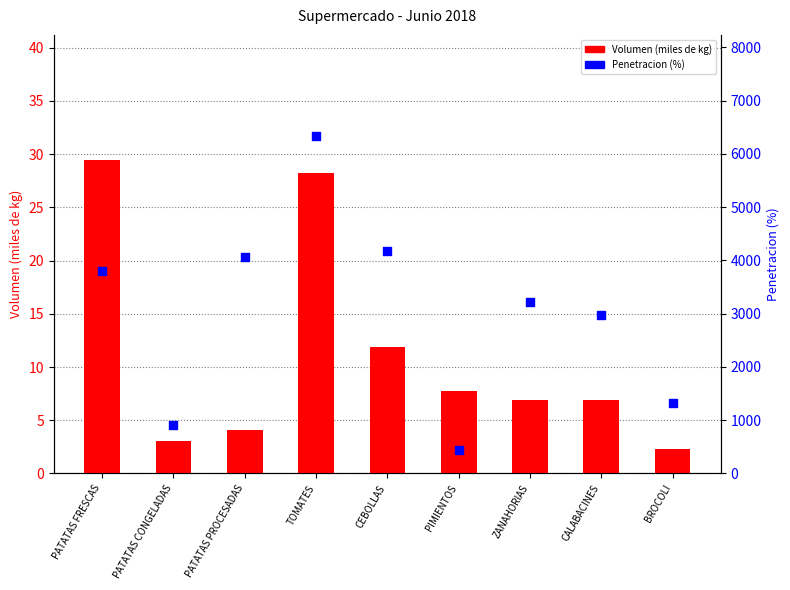

Is the value of Volumen (miles de kg) at CALABACINES greater than the value of Penetracion (%) at BROCOLI?

No